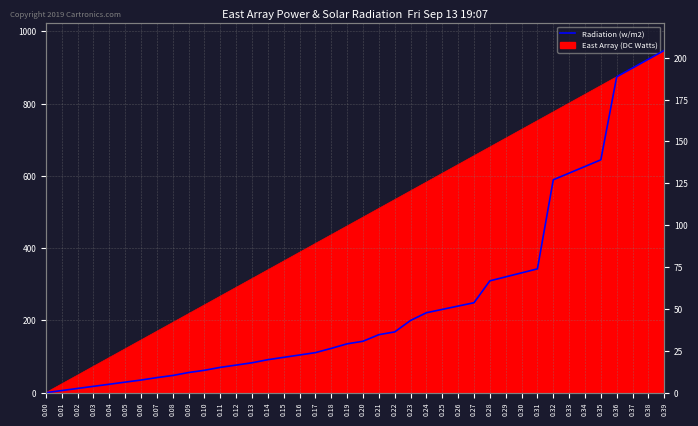

What is the difference between the values at 0.09 and 0.31?

61.9